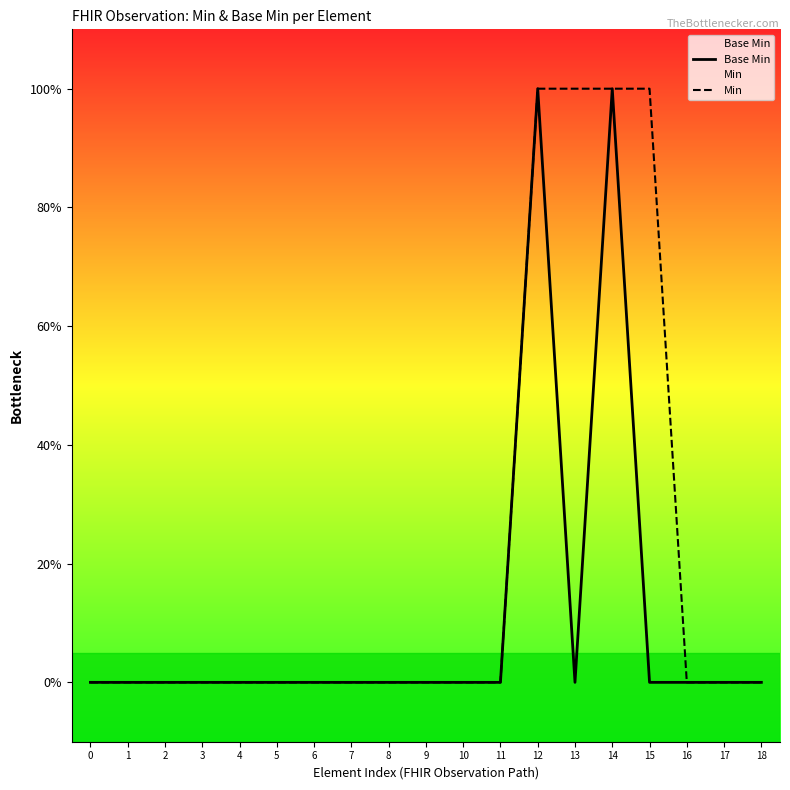

How many series are shown in this chart?

2